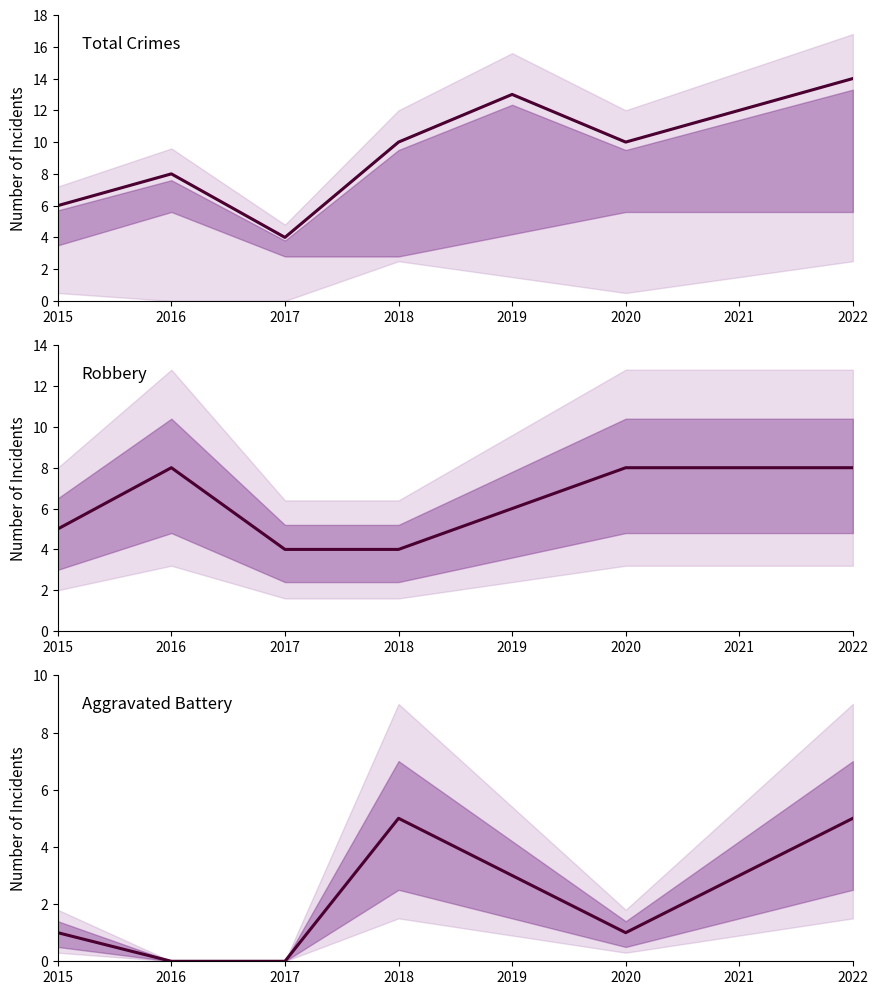

How many interior local valleys does the Aggravated Battery series have?

1